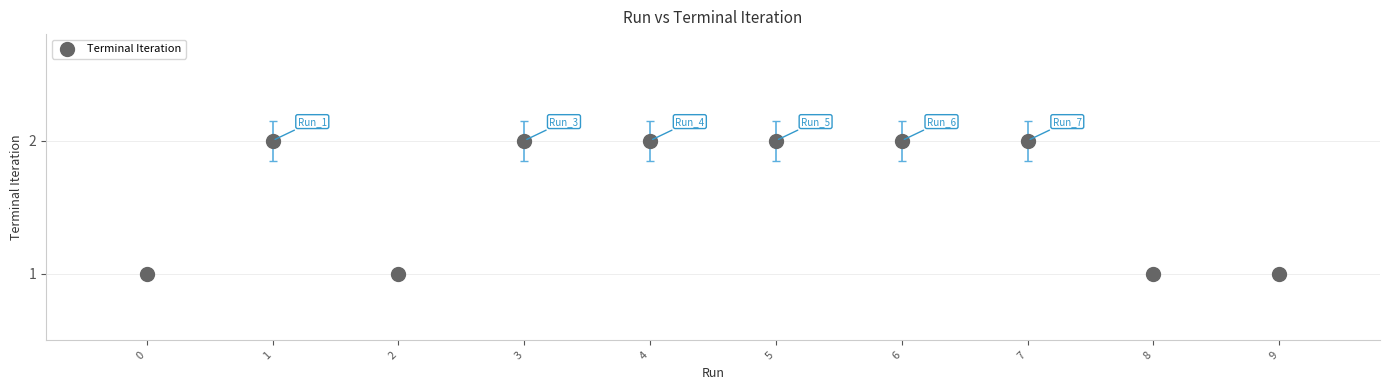

Count the number of points in this scatter plot.

10